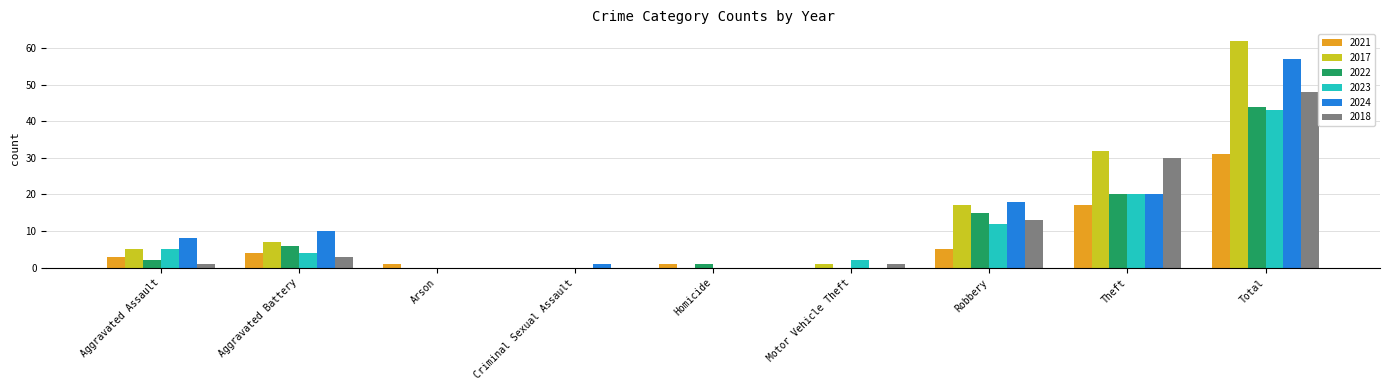

Which series has the widest spread of values?

2017